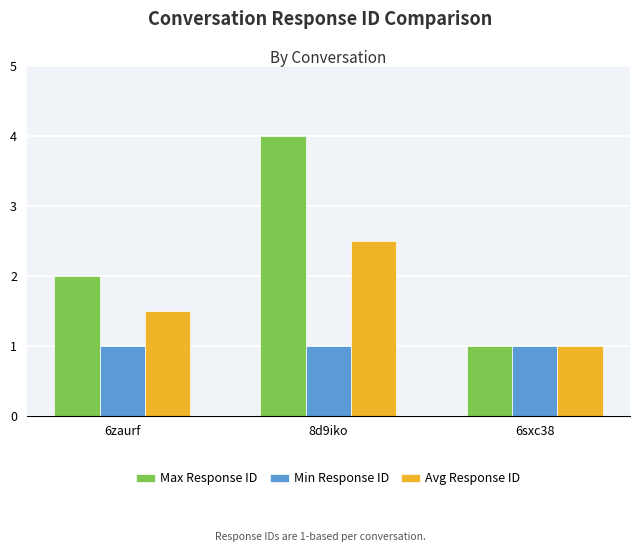

What is the total value across all series at 6sxc38?

3.0